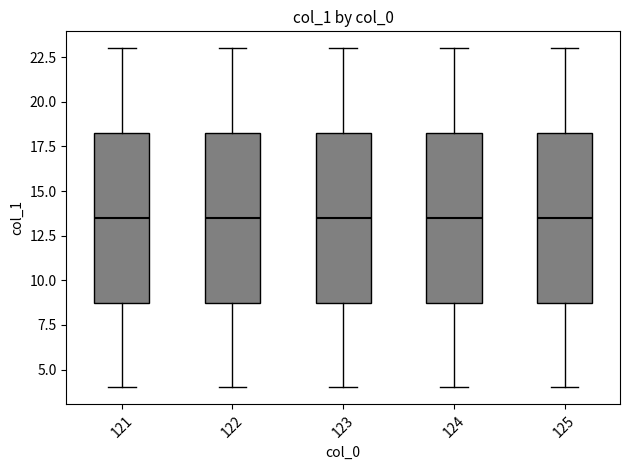

Where is the lower edge of the box at x = 124 on the y-axis? The values are not printed on the chart, so give them approximately, as read against the axis.

9.0